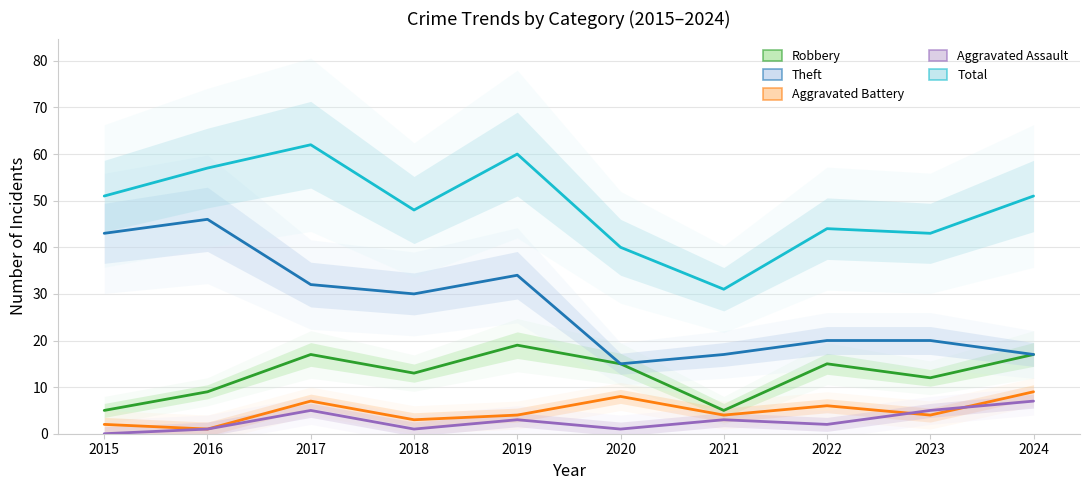

Which category has the highest value in the Theft series?

2016